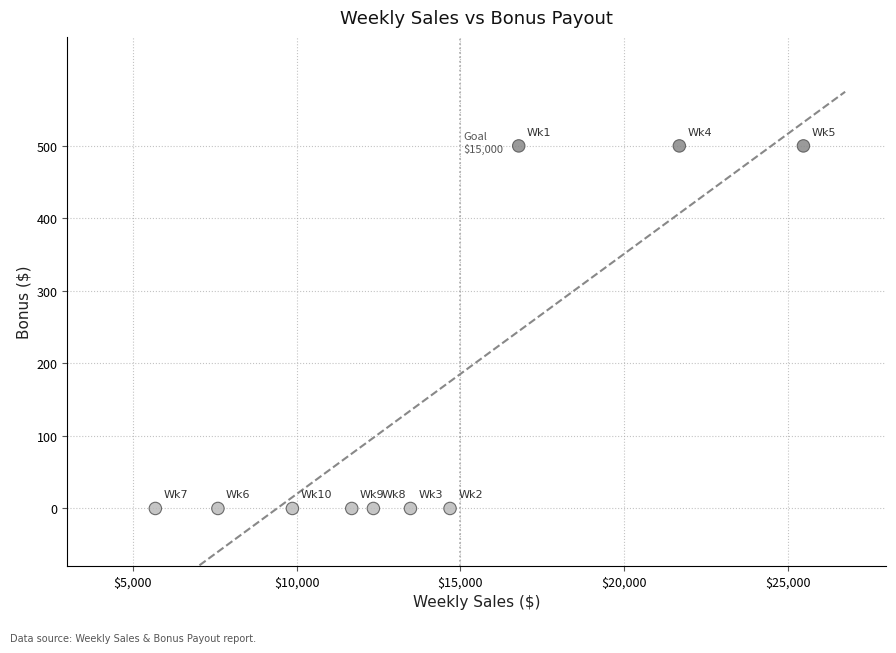

What is the average Y value?

150